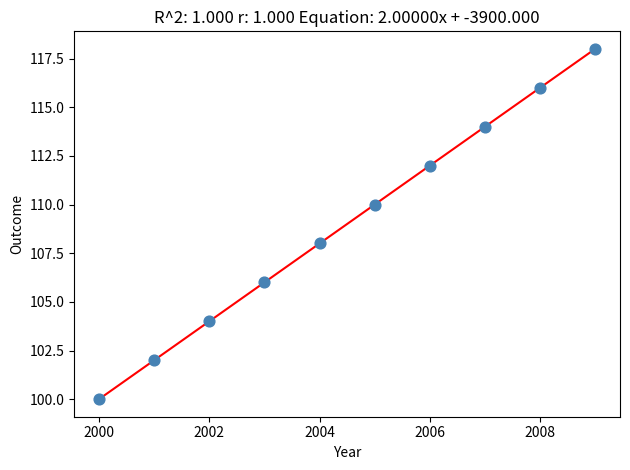

What is the average X value?

2004